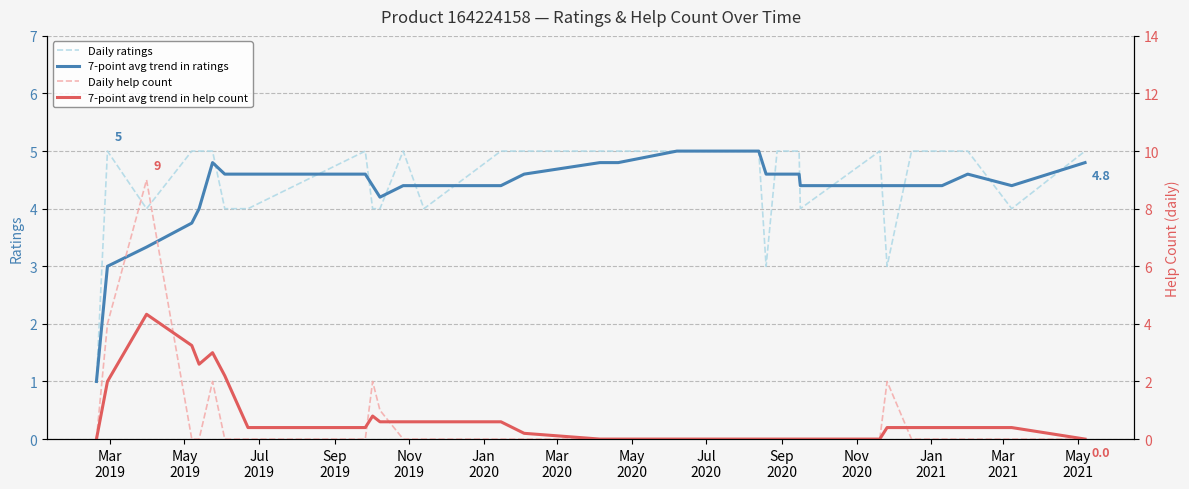

What is the highest value of the Daily ratings series?

5.0